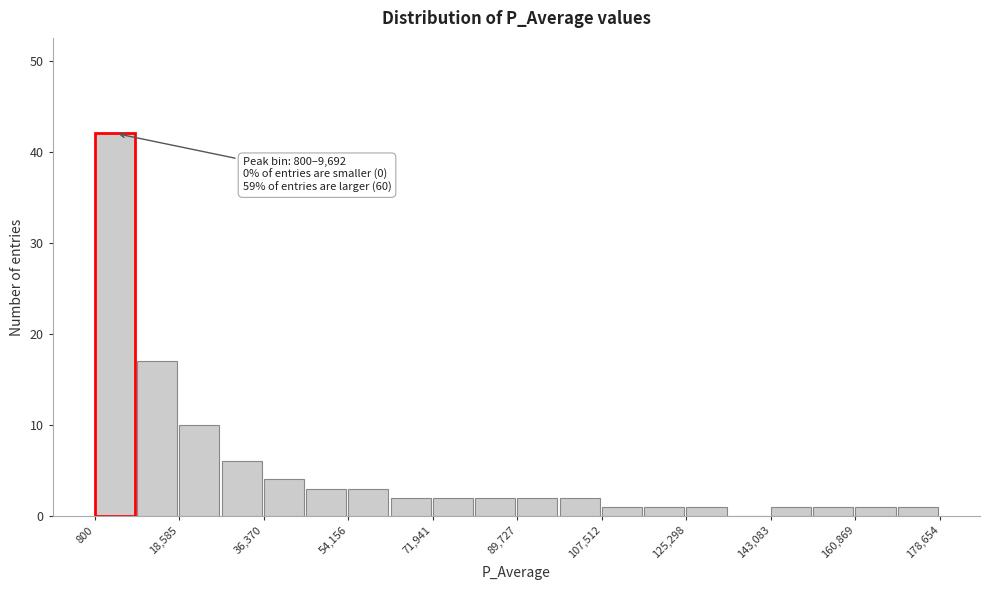

Over which range of the x-axis is the bar tallest?

0 to 10000